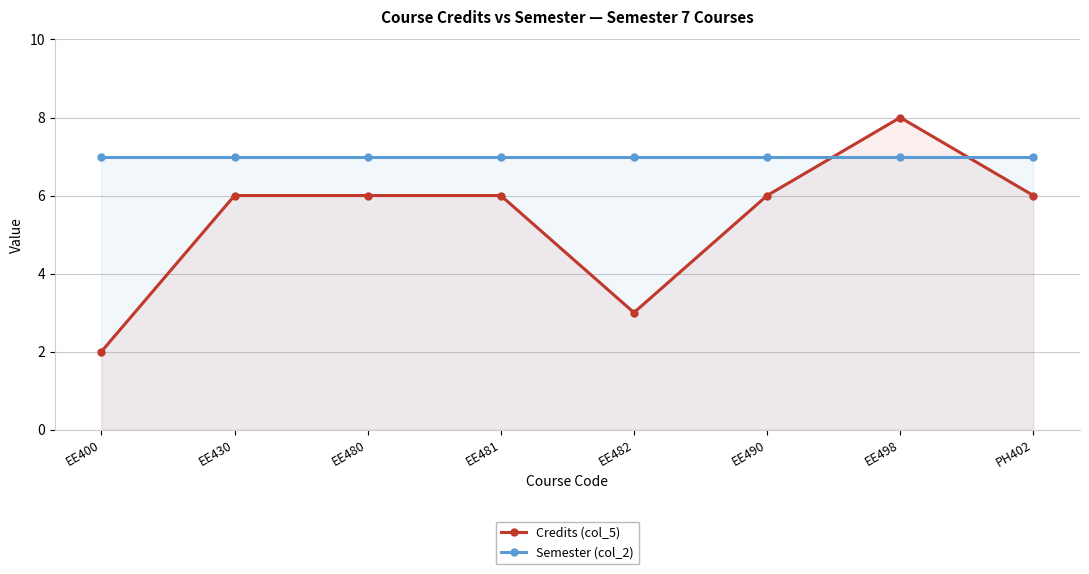

Which series changed the most between EE490 and EE498?

Credits (col_5)